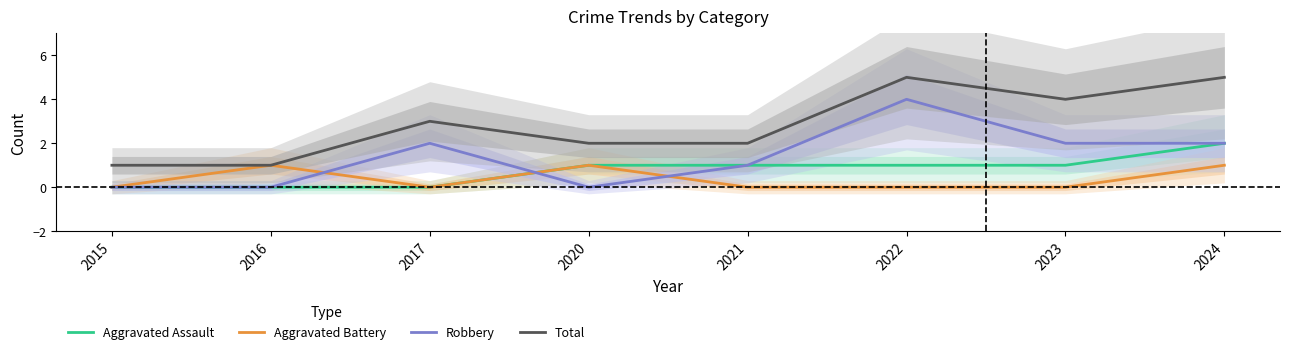

Reading left to right, what are all the values shown in this chart?

Aggravated Assault: 0	0	0	1	1	1	1	2
Aggravated Battery: 0	1	0	1	0	0	0	1
Robbery: 0	0	2	0	1	4	2	2
Total: 1	1	3	2	2	5	4	5